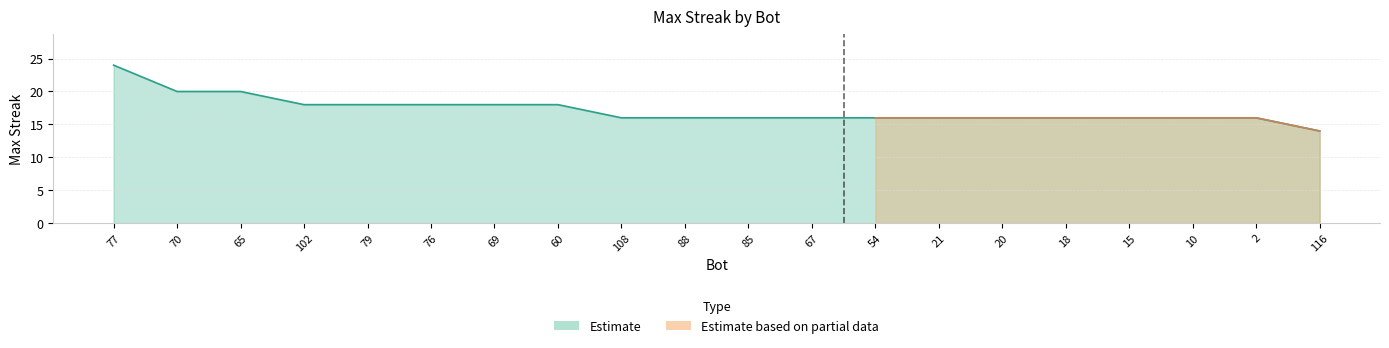

What is the approximate value at 10?

16